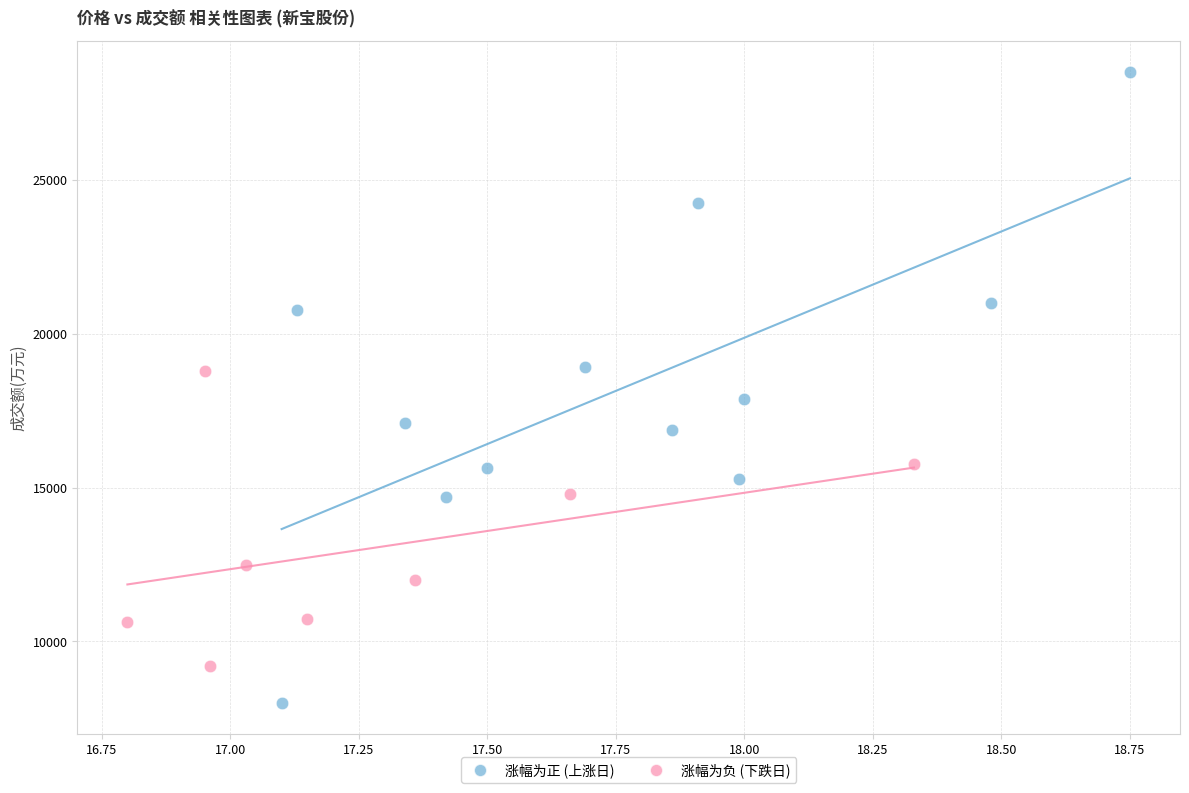

Which series contains the highest Y value?

涨幅为正 (上涨日)